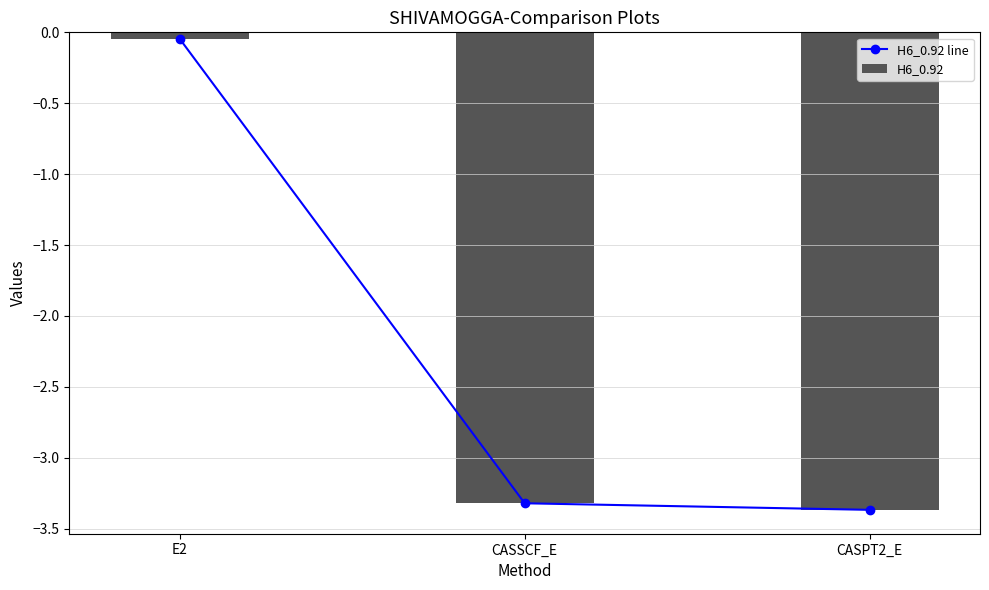

Where is H6_0.92 nearest to the value -1?

E2